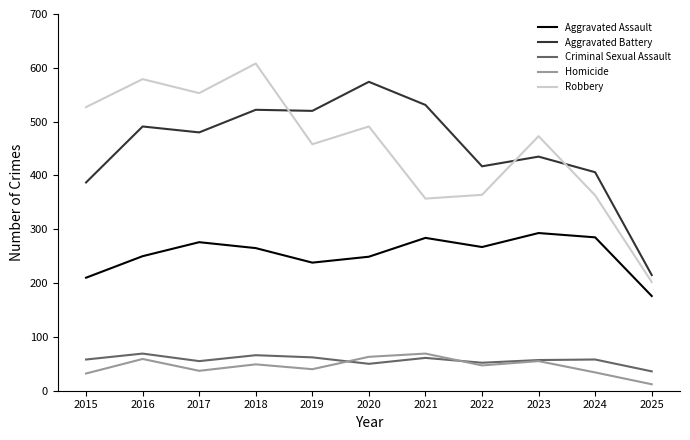

True or false: Homicide has more than 1 points higher than both neighbors.

True